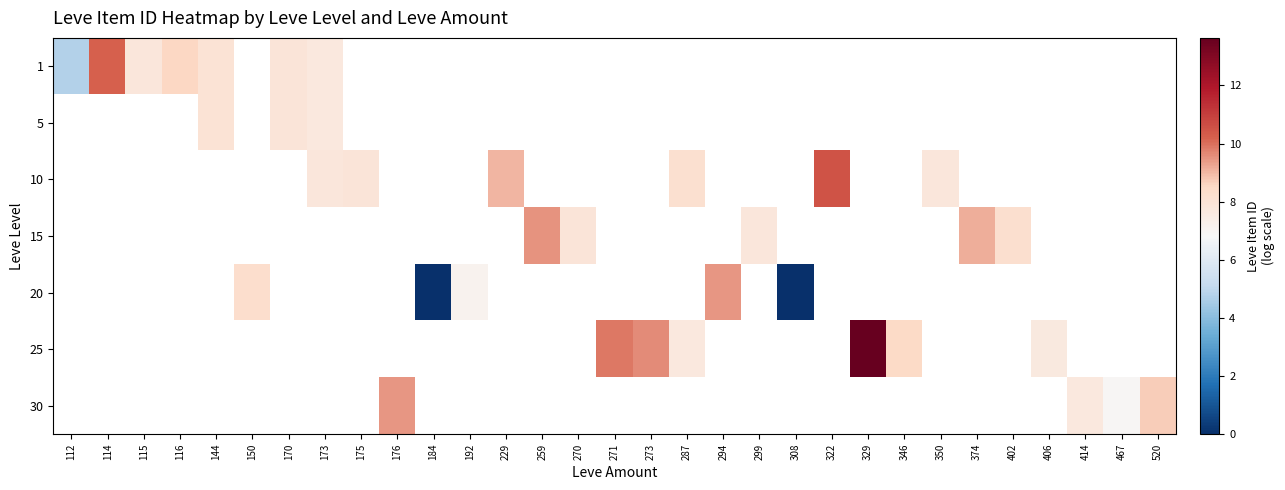

Between 115 and 229, which is larger?

229